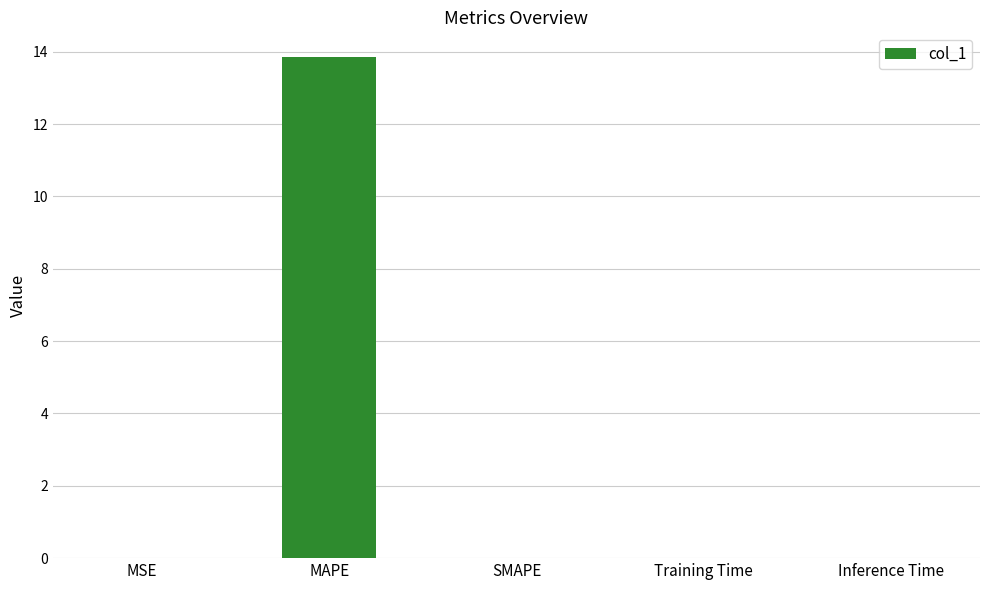

The value at MAPE is 3.9. True or false?

False